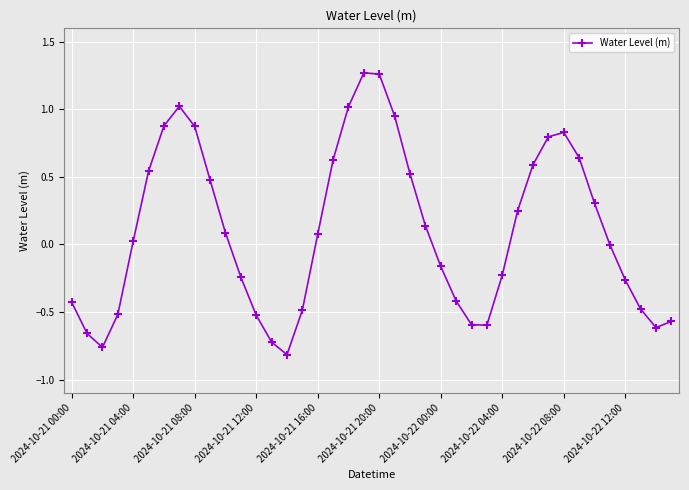

How many distinct data groups are displayed?

1